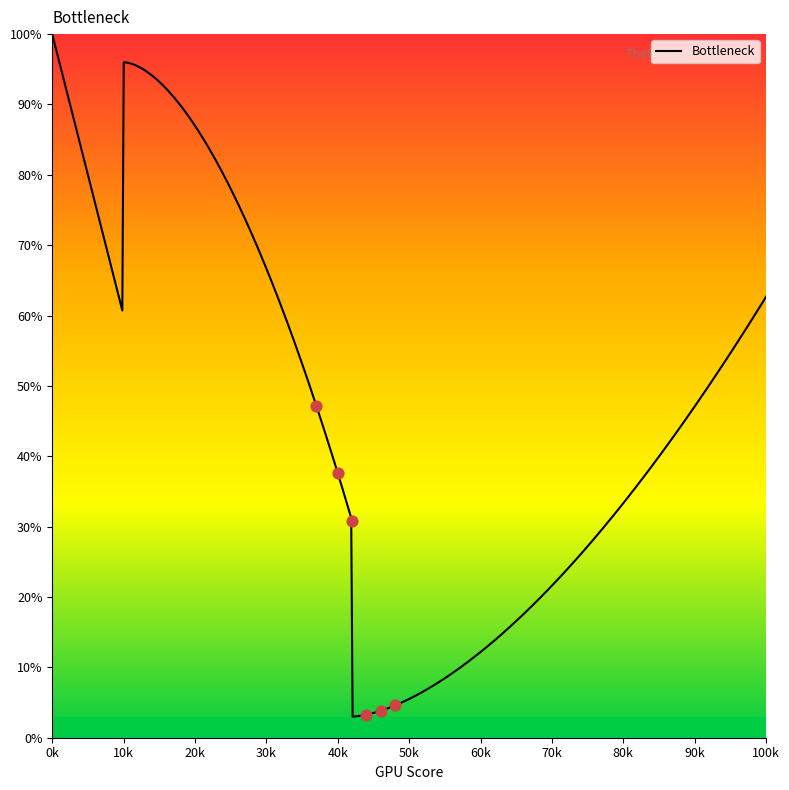

What is the change in value from 5 to 14?

-32